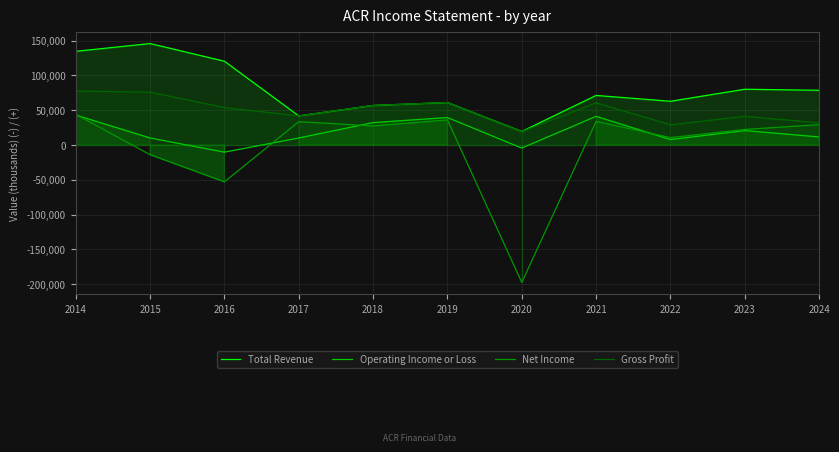

What are all the series names shown in the legend?

Total Revenue, Operating Income or Loss, Net Income, Gross Profit